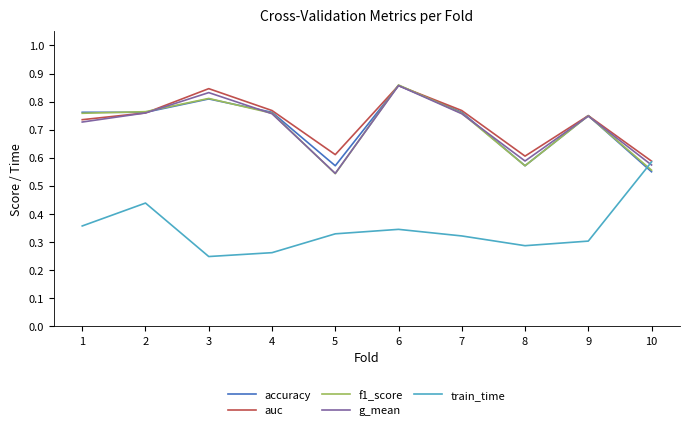

At which label does accuracy reach its minimum?

10